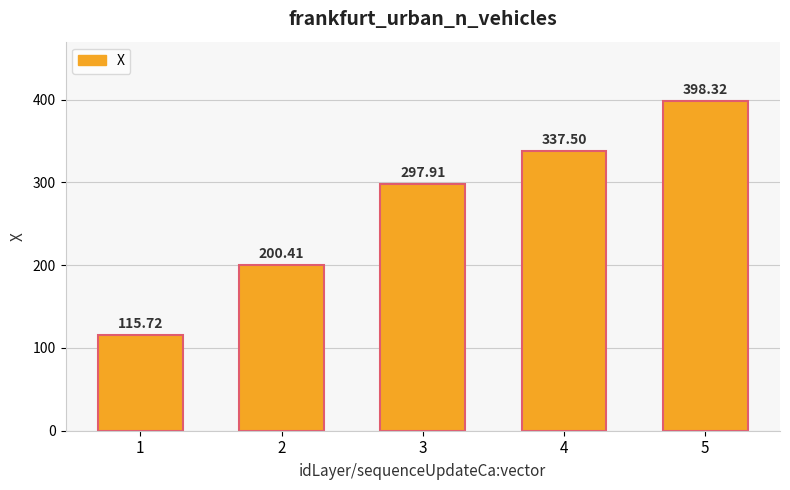

What is the approximate value at 3?

297.9